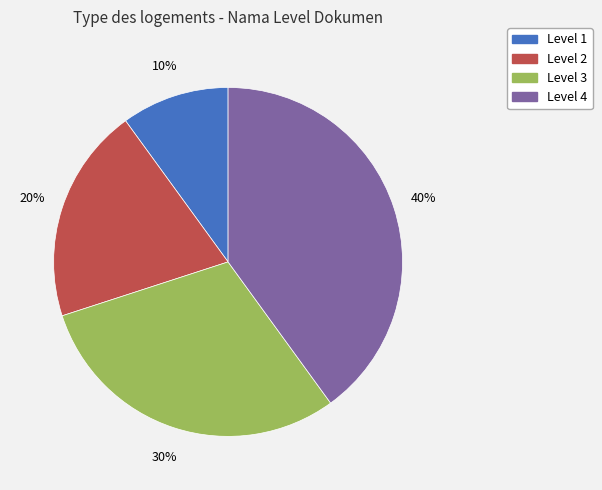

Count the number of slices in the pie.

4